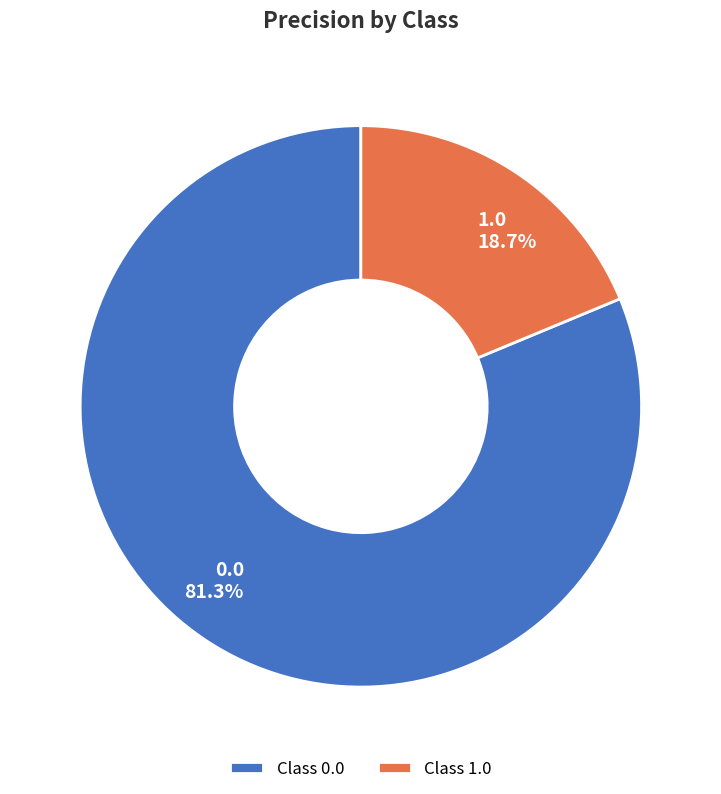

What percentage do 1.0 and 0.0 together represent?

100.0%